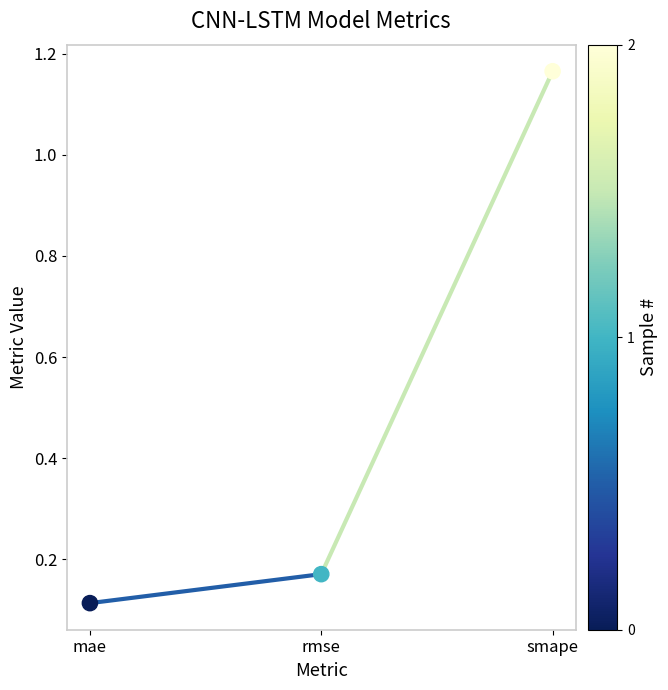

What is the range of Y values (max minus min)?

1.1